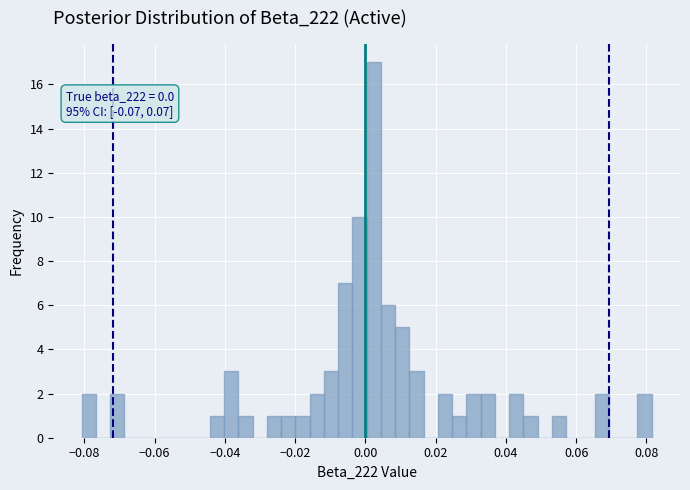

Around what value on the x-axis is the tallest bar? Give the approximate position of its centre, as read against the axis.

0.002